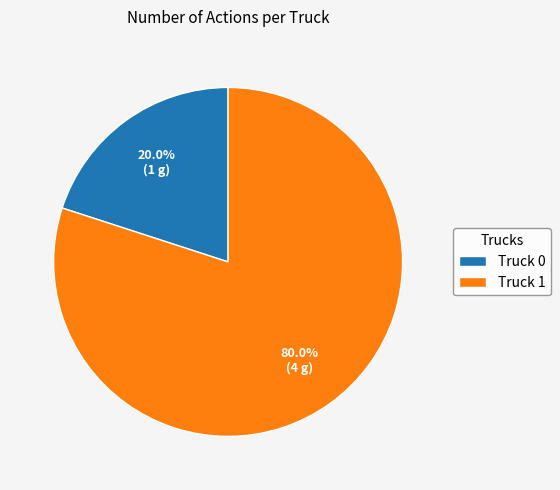

To the nearest percent, what is the difference between the Truck 1 and Truck 0 slice percentages?

60%